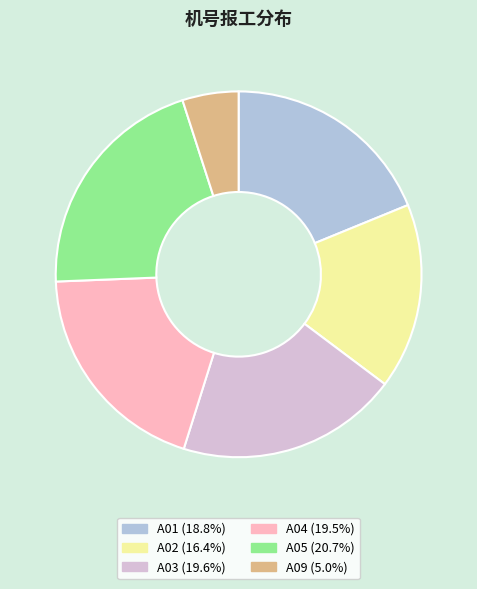

How many segments does this pie chart have?

6